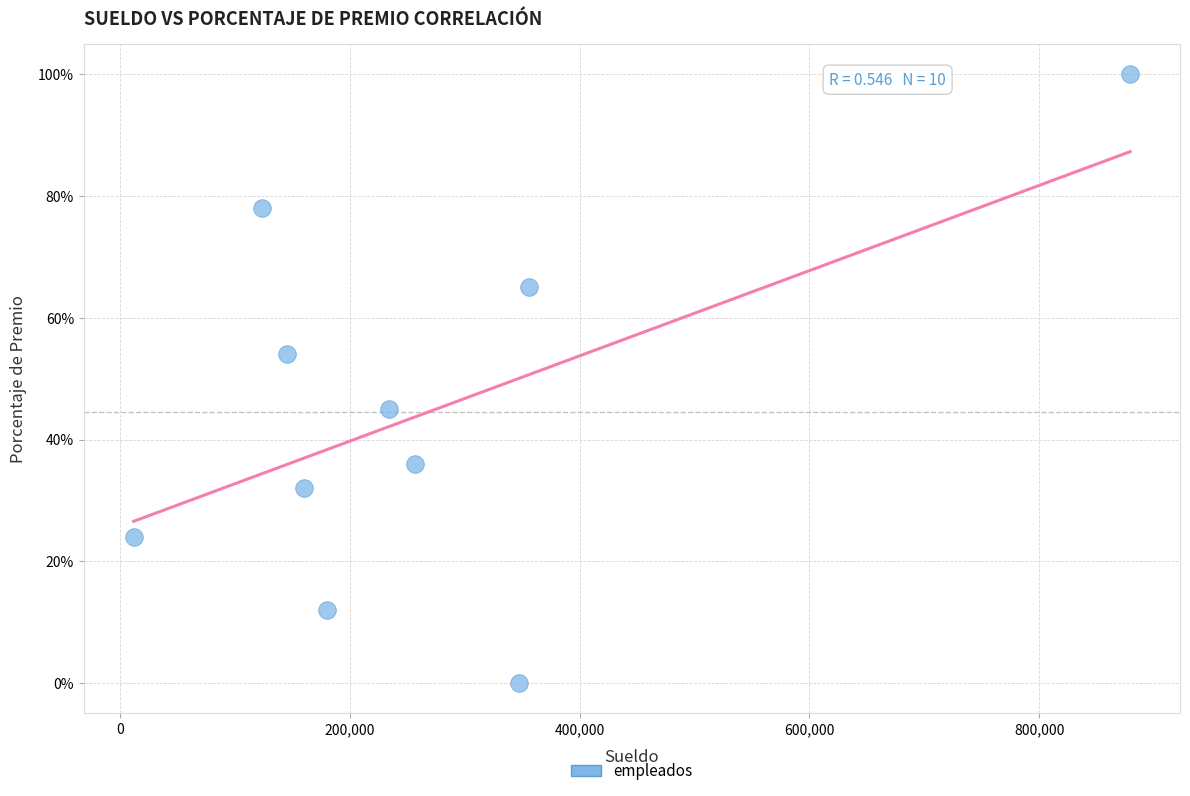

What is the range of Y values (max minus min)?

100